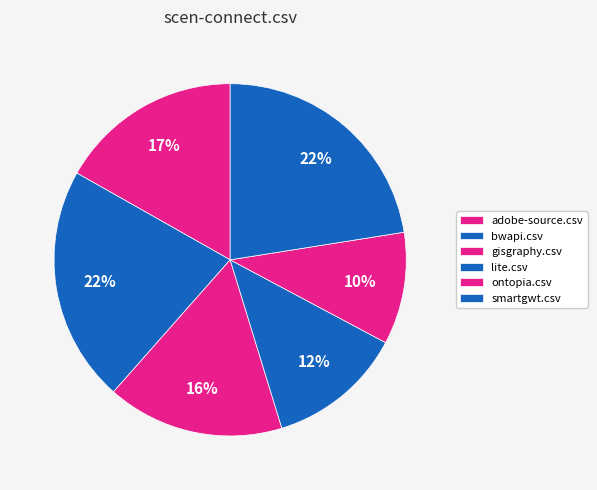

Which category has the biggest portion of the pie?

smartgwt.csv